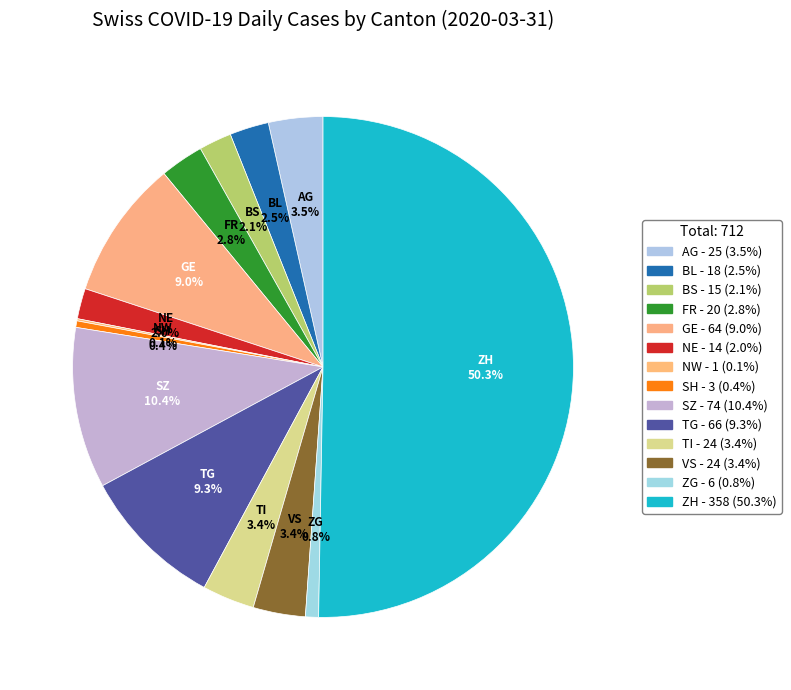

Which has a higher value, VS or NE?

VS